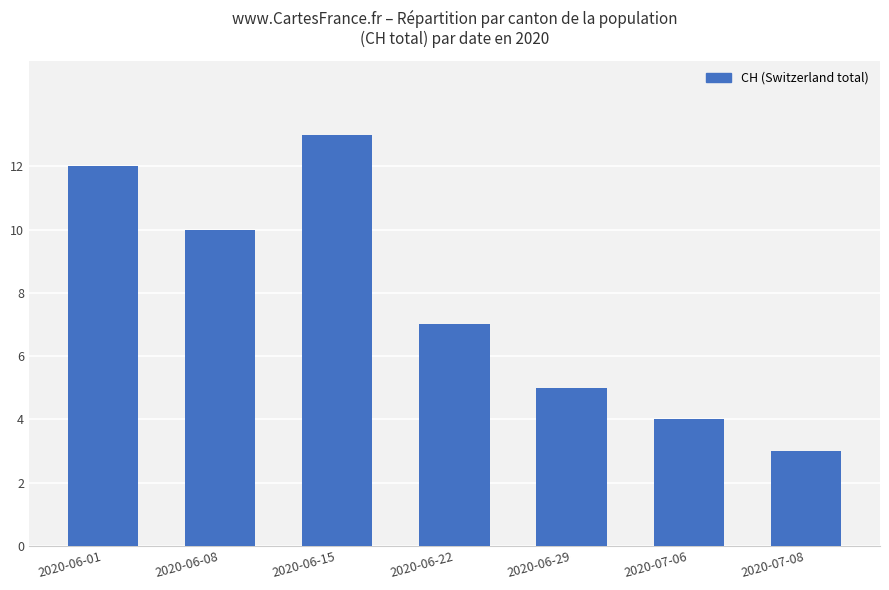

What is the sum of all values?

54